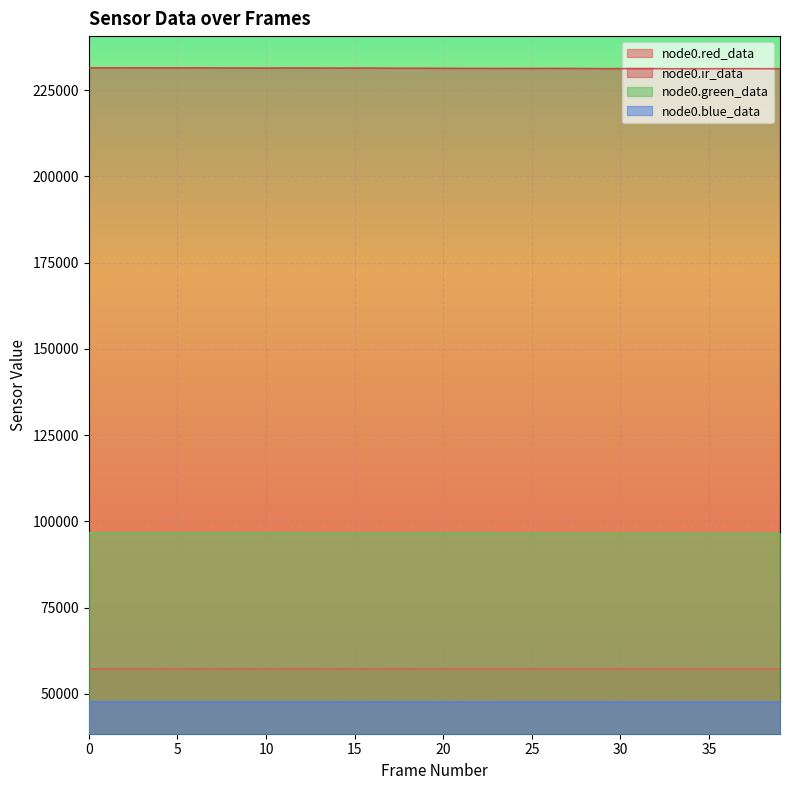

What is the difference between the second highest and minimum values in the node0.green_data series?

201